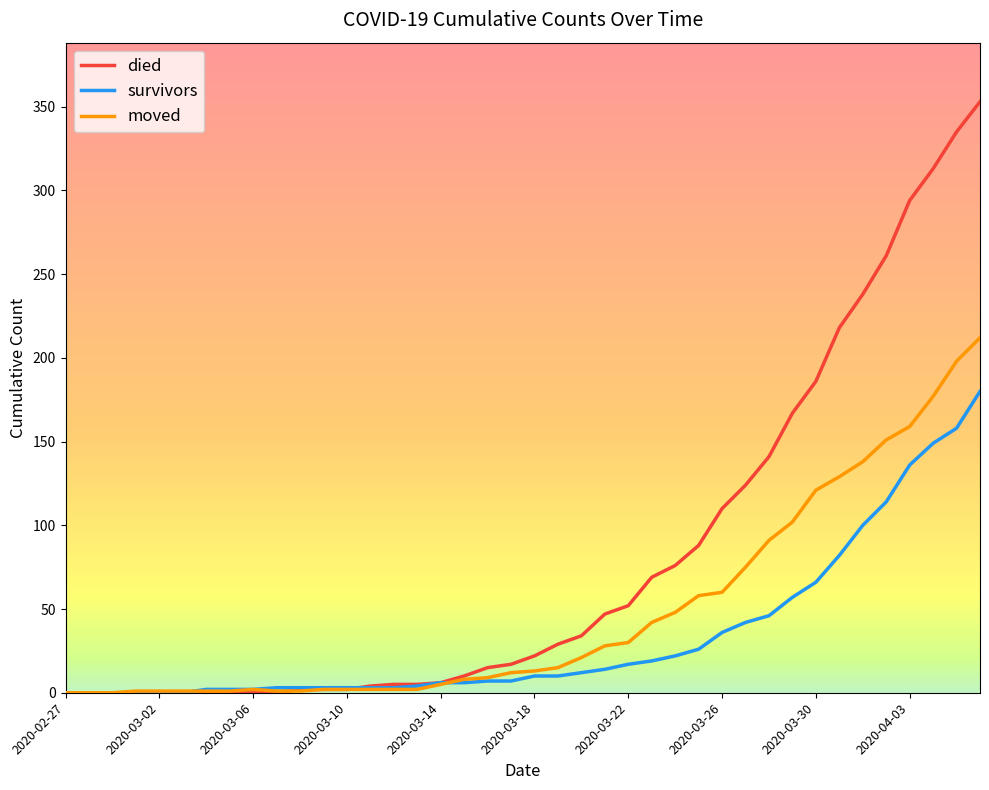

List the series in order of their overall mean, lowest first.

survivors, moved, died